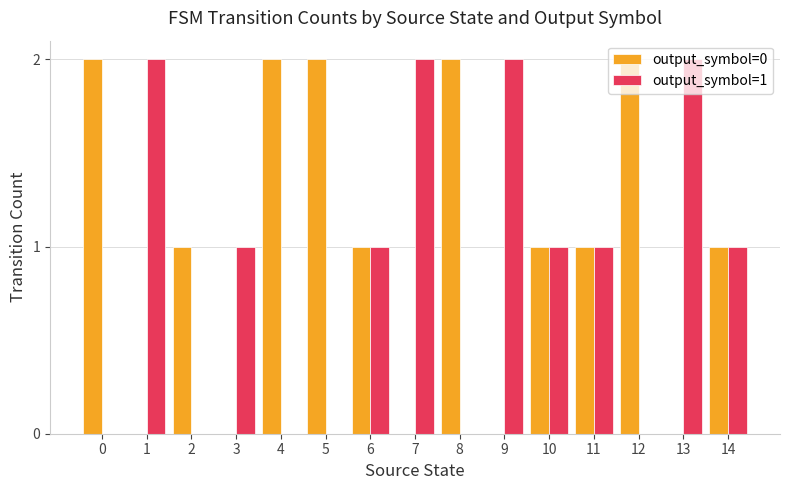

How many series are shown in this chart?

2